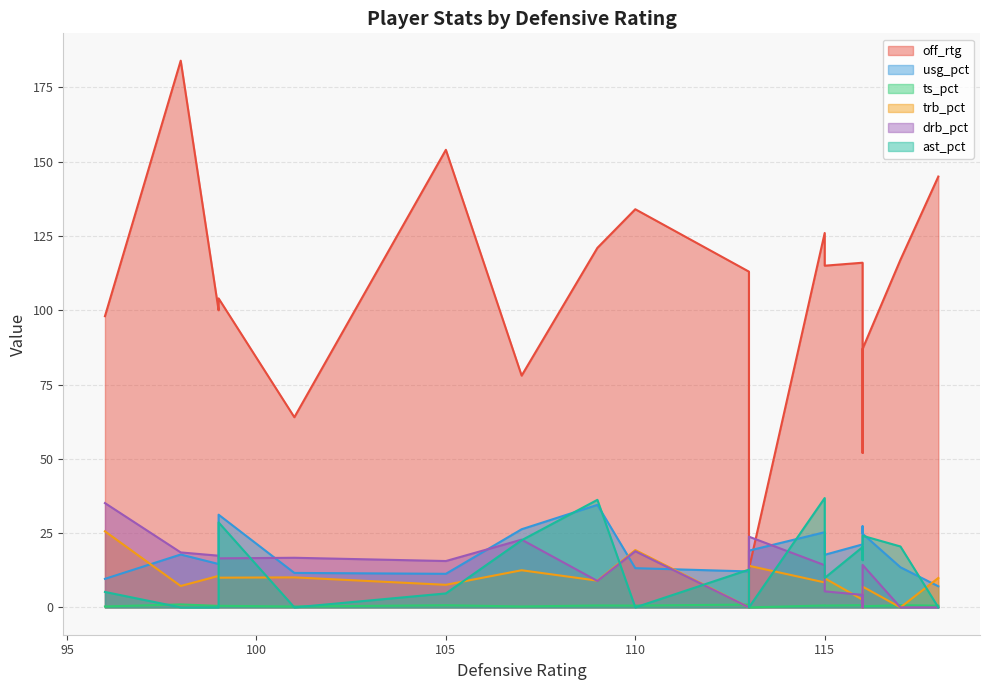

What is the average value of the off_rtg series?

106.7